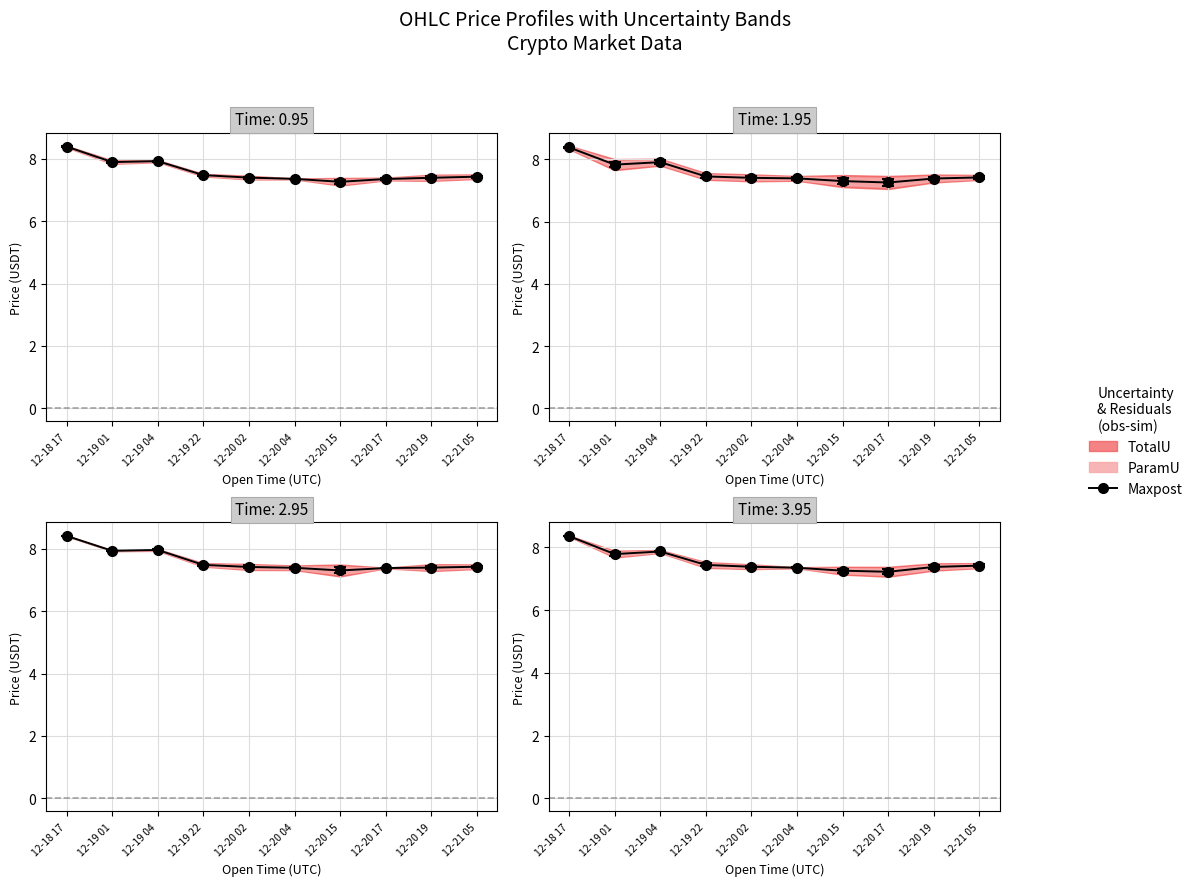

True or false: high has more than 1 interior local peaks.

False